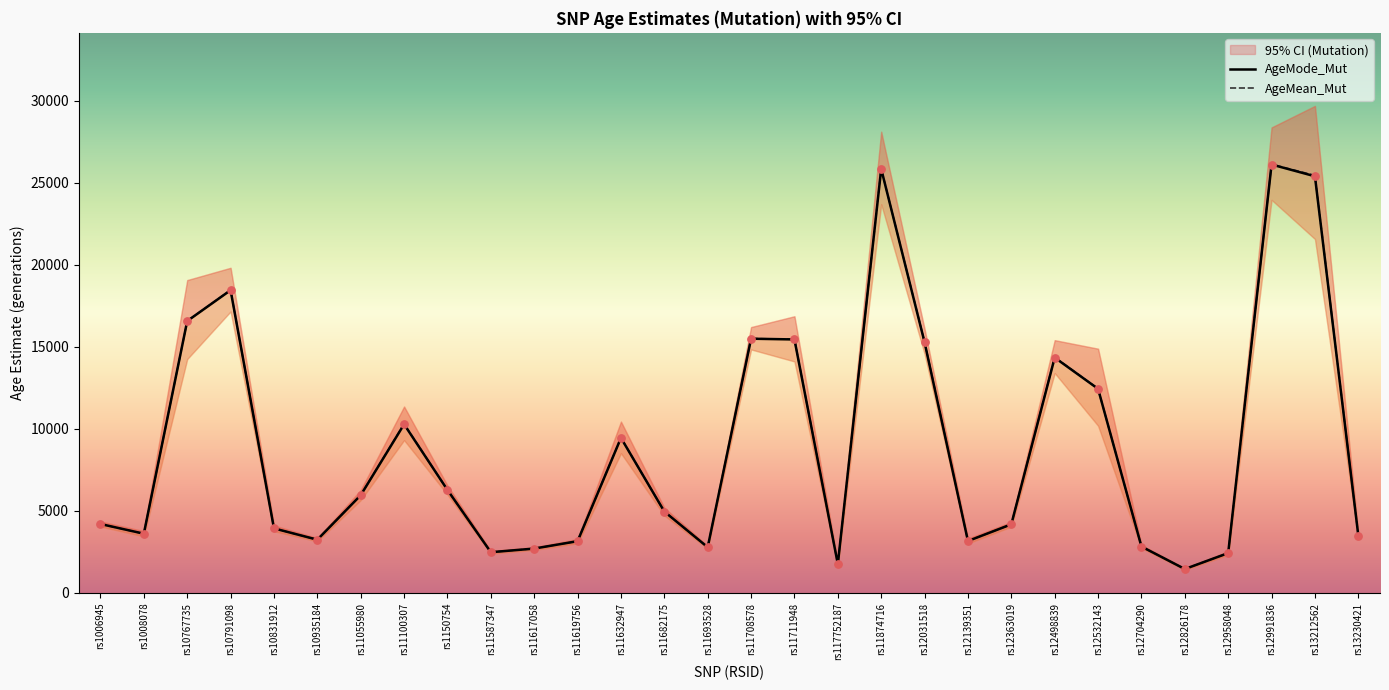

Which series has the widest spread of Y values?

AgeMean_Mut